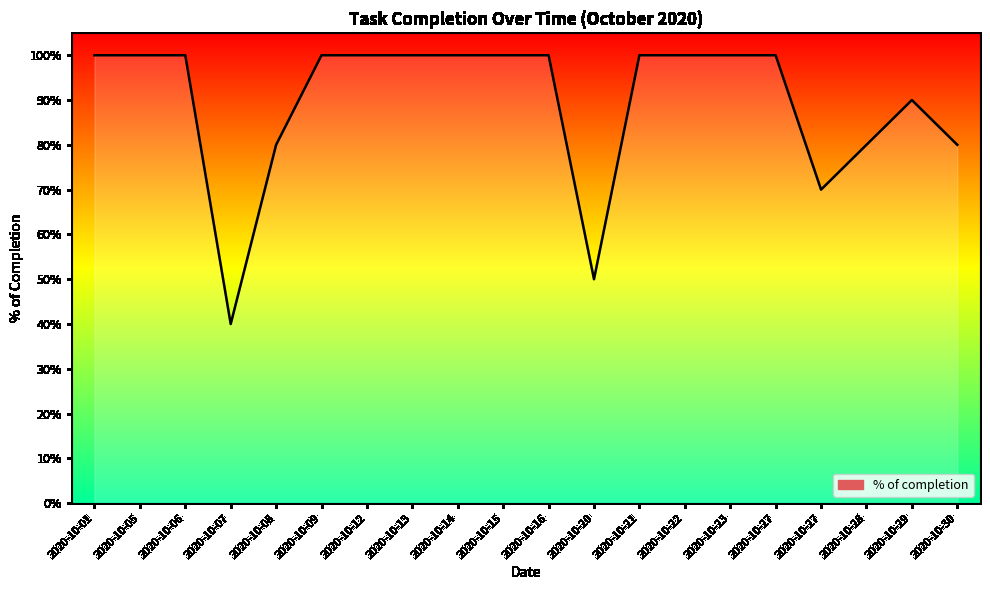

What is the difference between the maximum and minimum values?

0.6